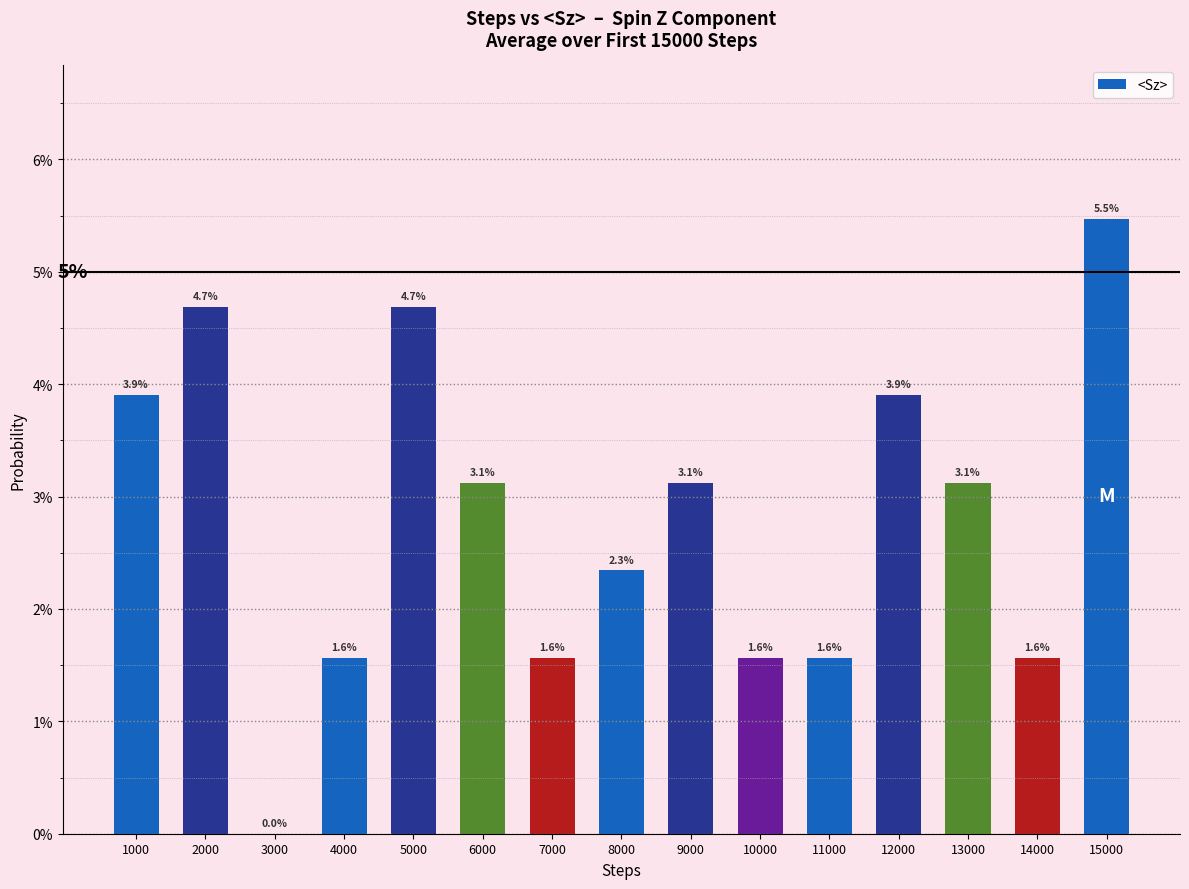

Does the chart contain stacked bars?

No